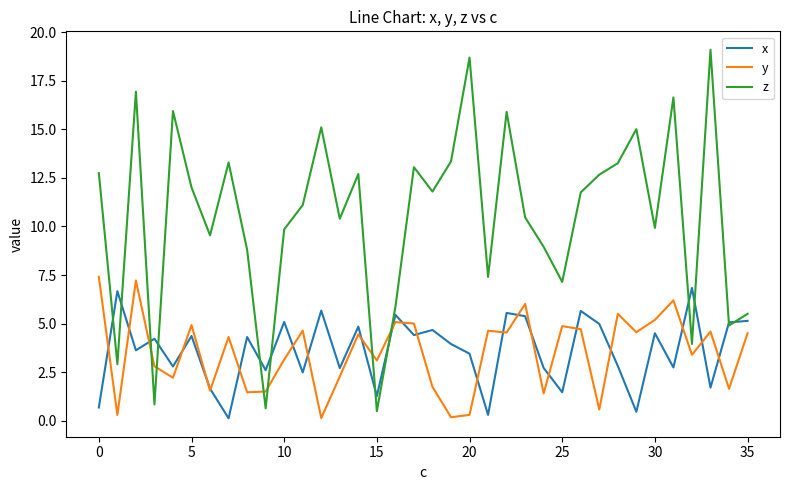

Which series has the largest total across all categories?

z